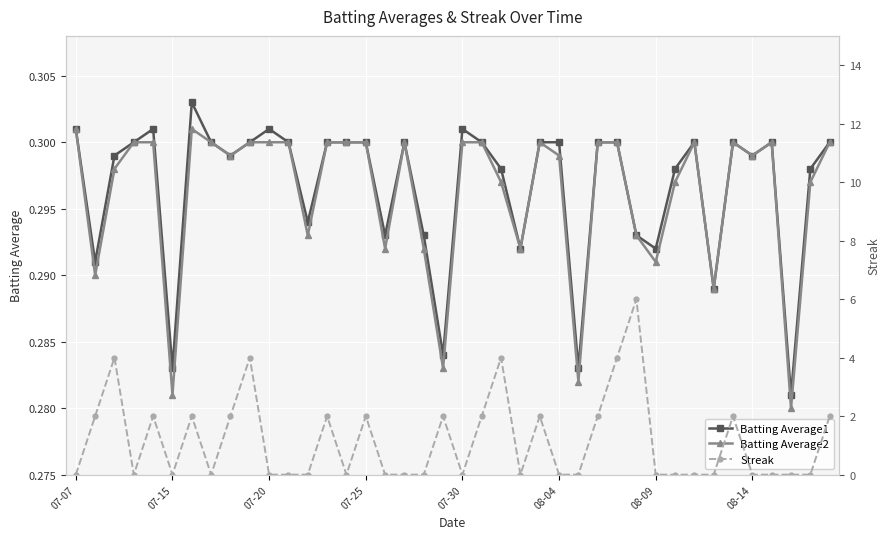

True or false: Batting Average1 has more than 0 interior local peaks.

True